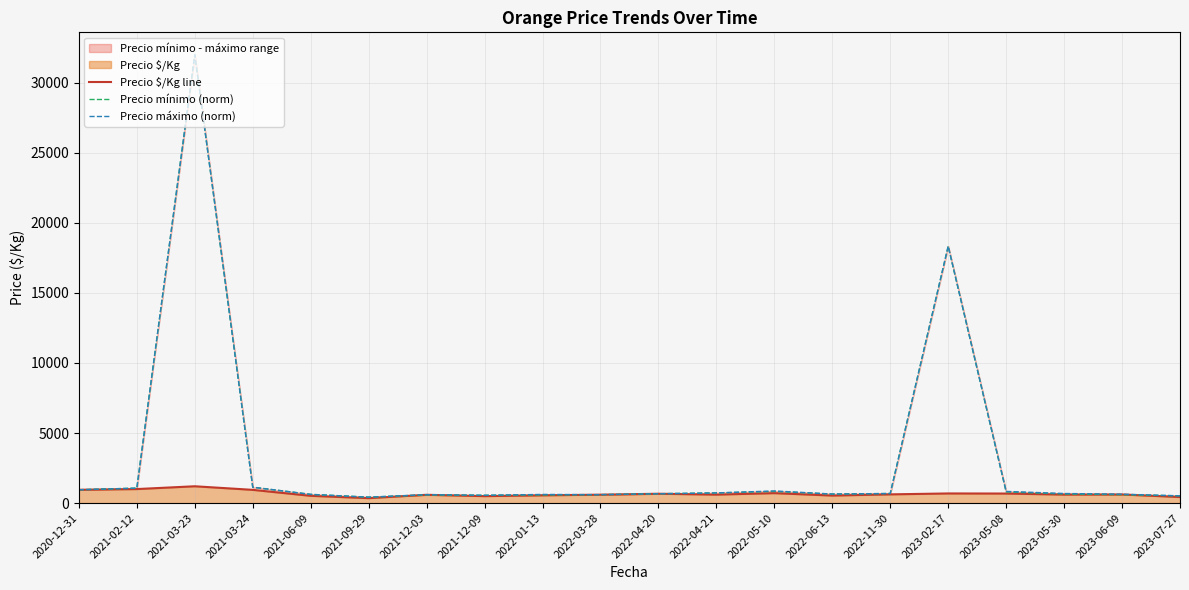

What is the total value across all series at 2023-07-27?

1463.8